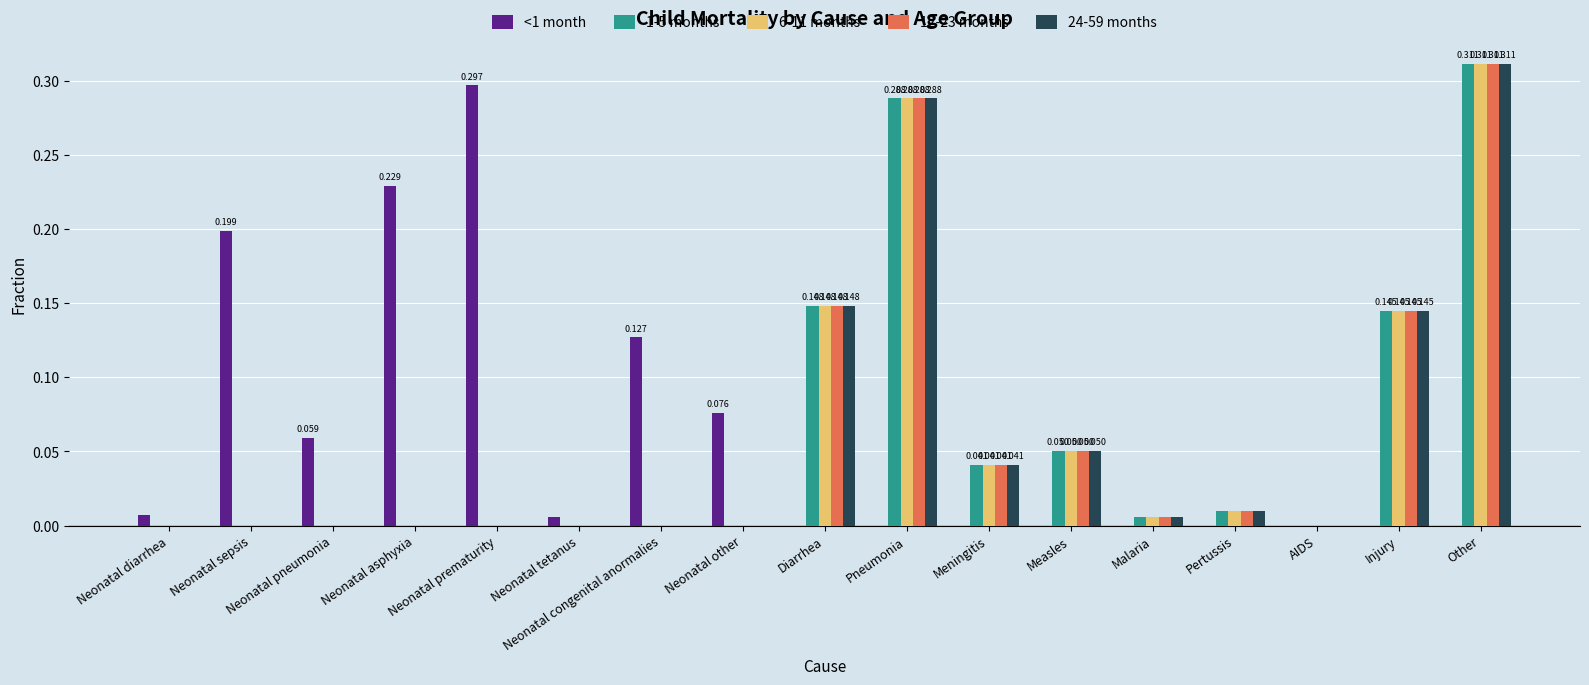

The 6-11 months series shows 0.0 at Neonatal asphyxia. True or false?

True